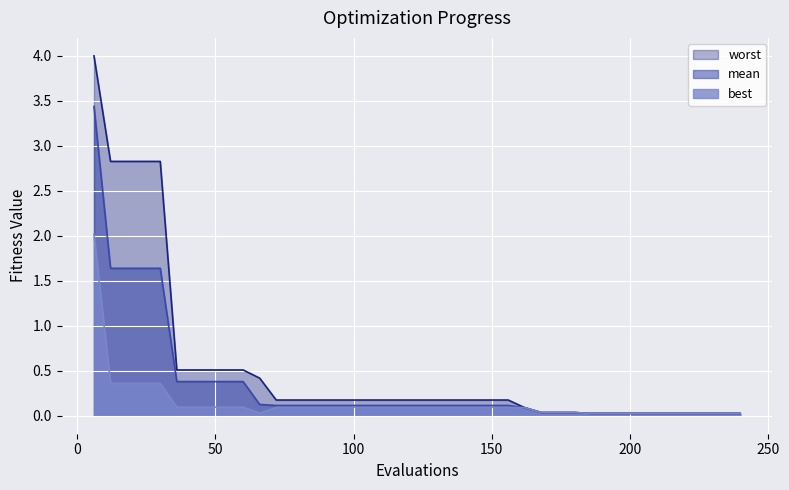

Is the value of mean at 35 greater than the value of worst at 20?

No